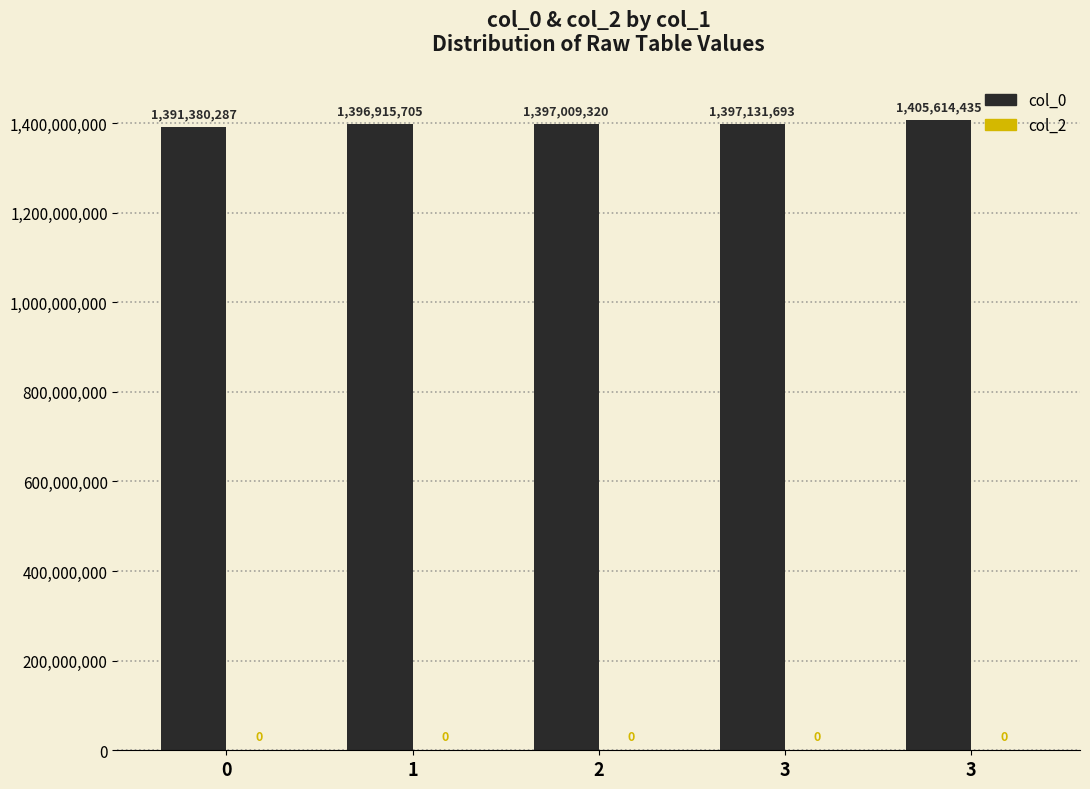

What is the maximum value shown in the chart?

1405614435